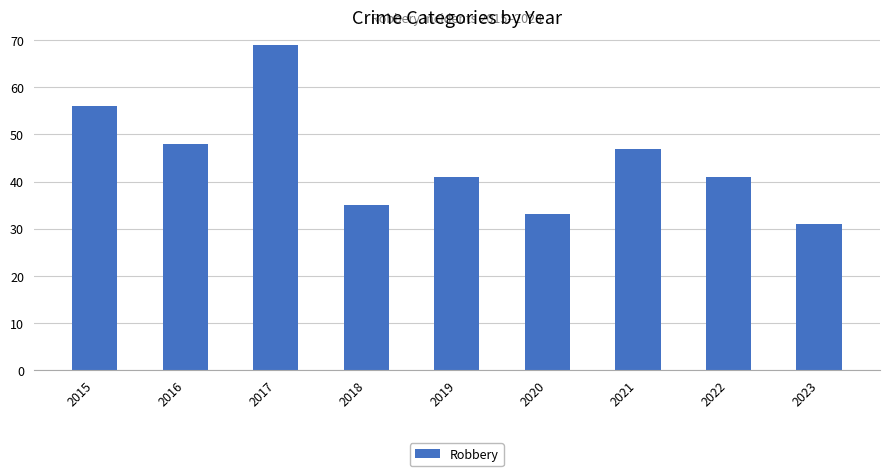

What is the value of the 6th bar from the left?

33